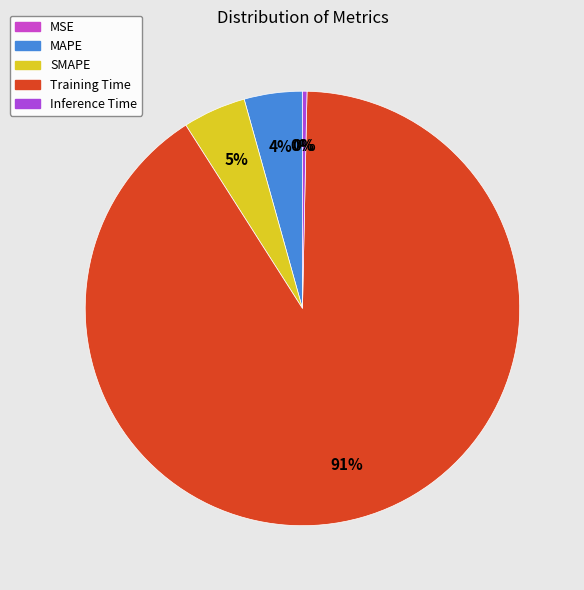

To the nearest percent, what is the average slice percentage?

20%